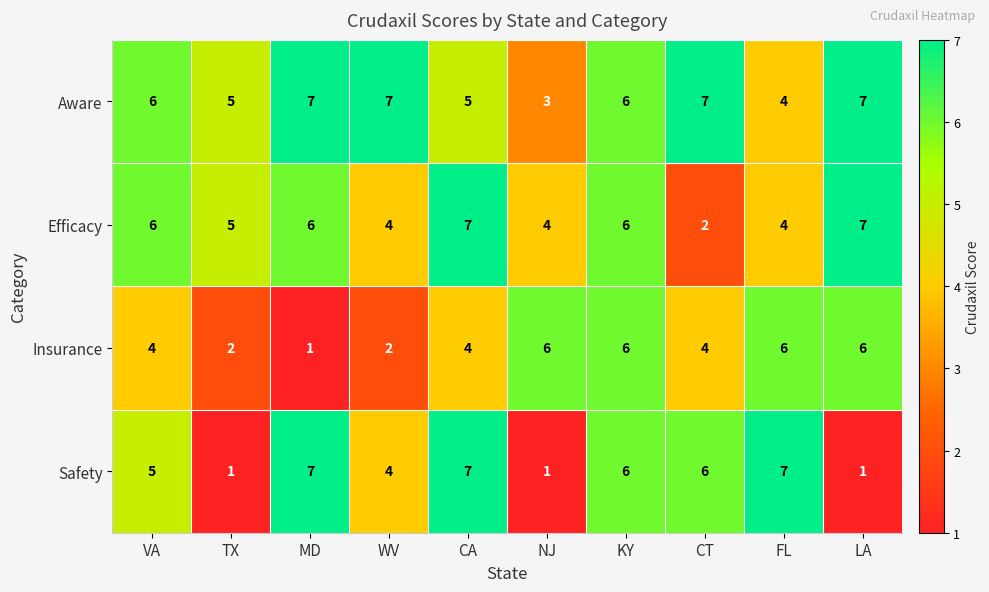

Count the Efficacy values in the range 4 to 6.

7